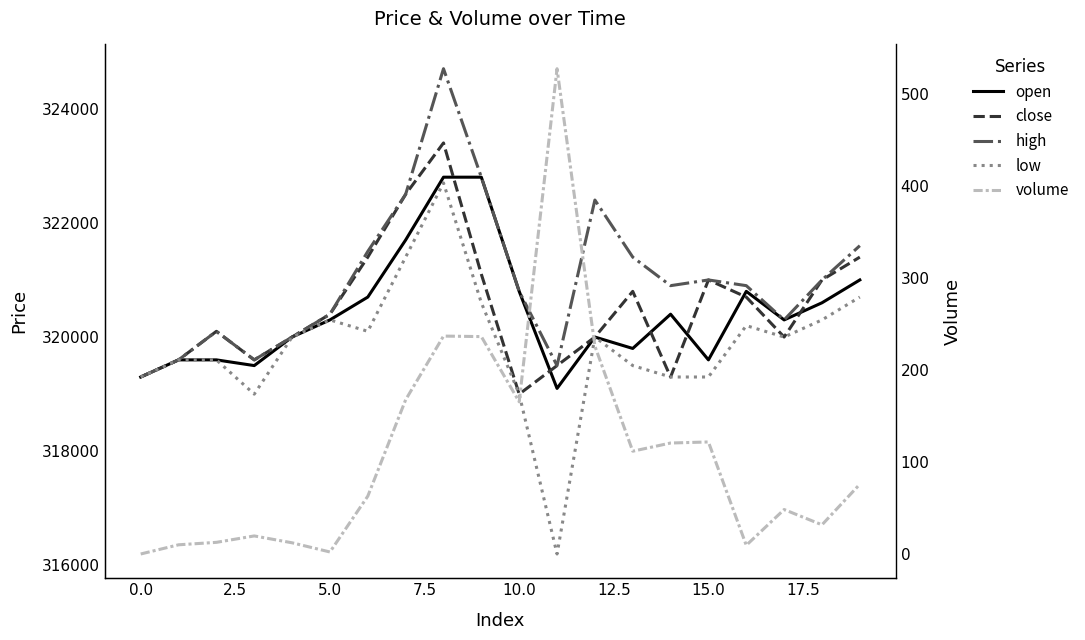

What is the label of the 1st point from the right?

19